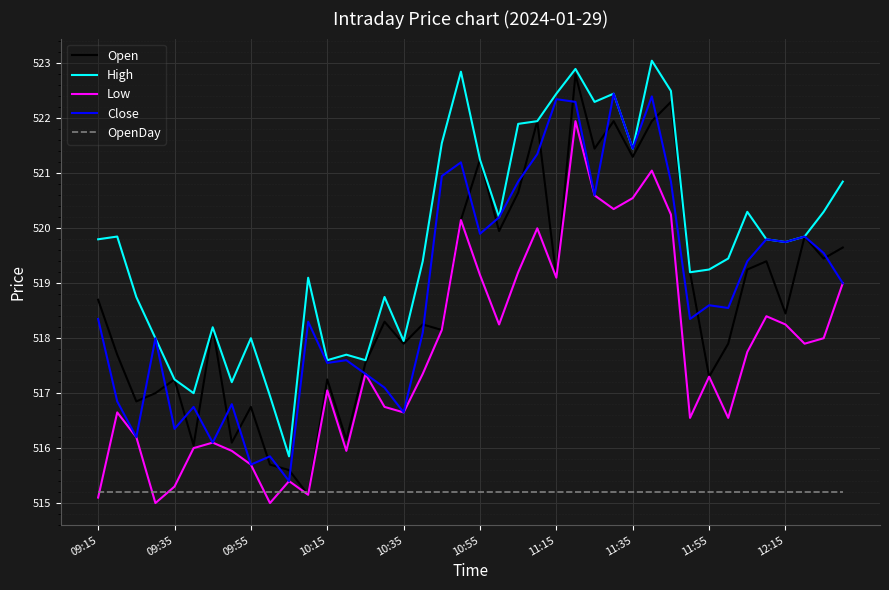

How many interior local peaks does the High series have?

11